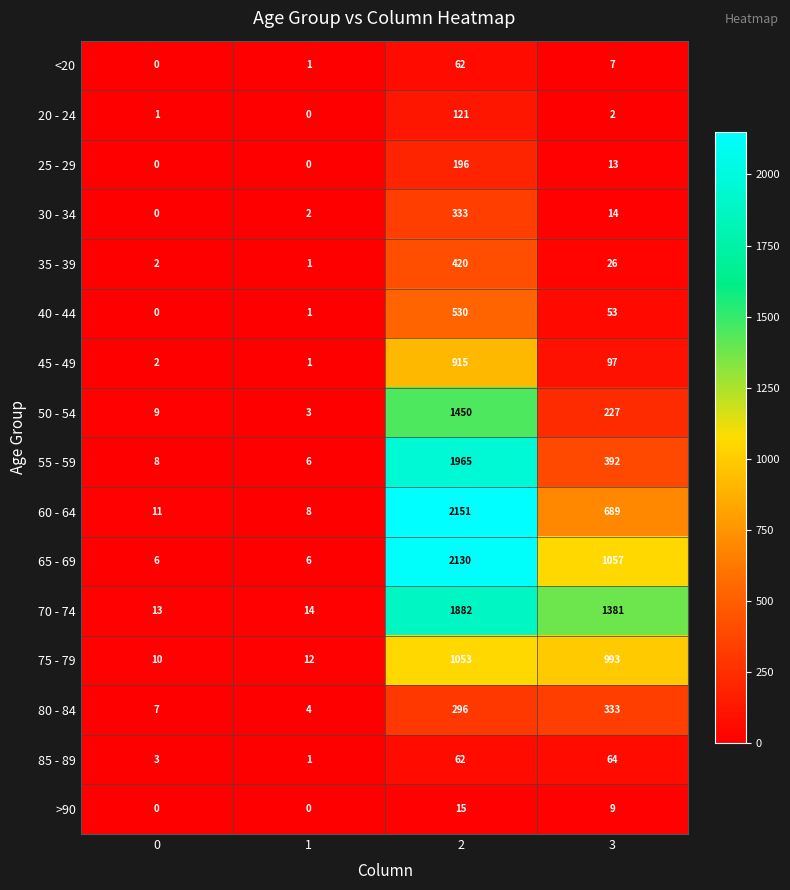

What is the total value across all series at 2?

13581